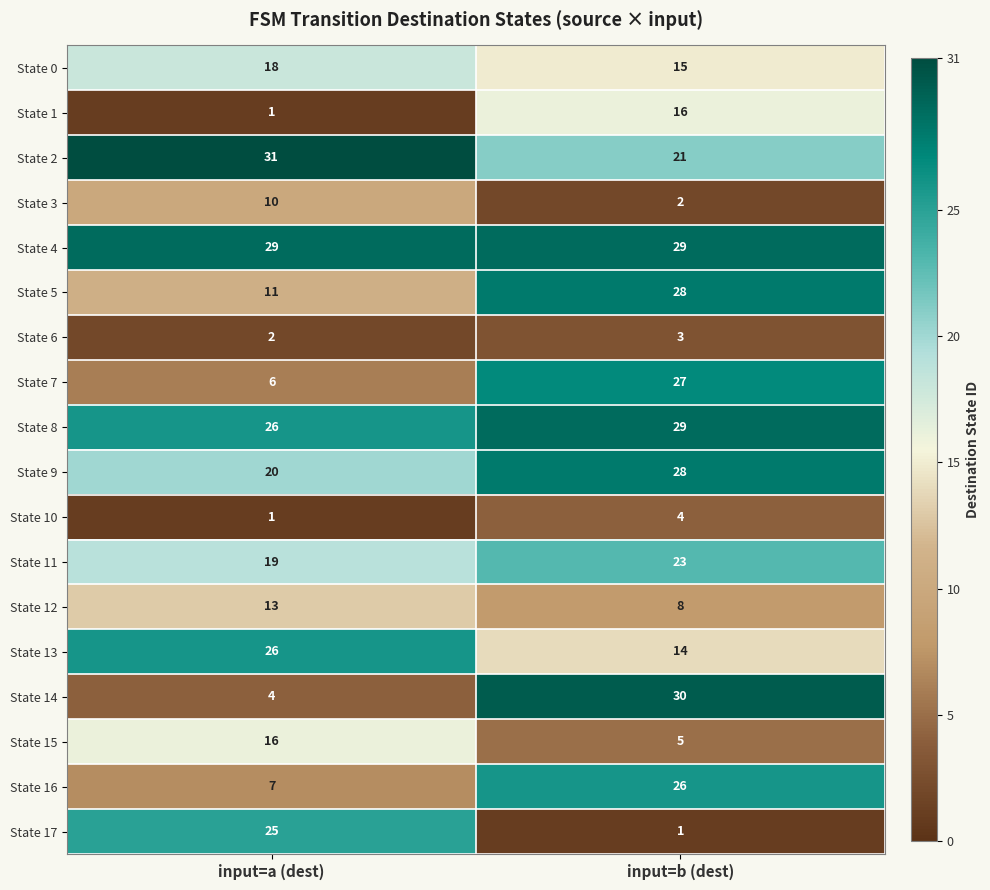

What is the sum of all State 3 values?

12